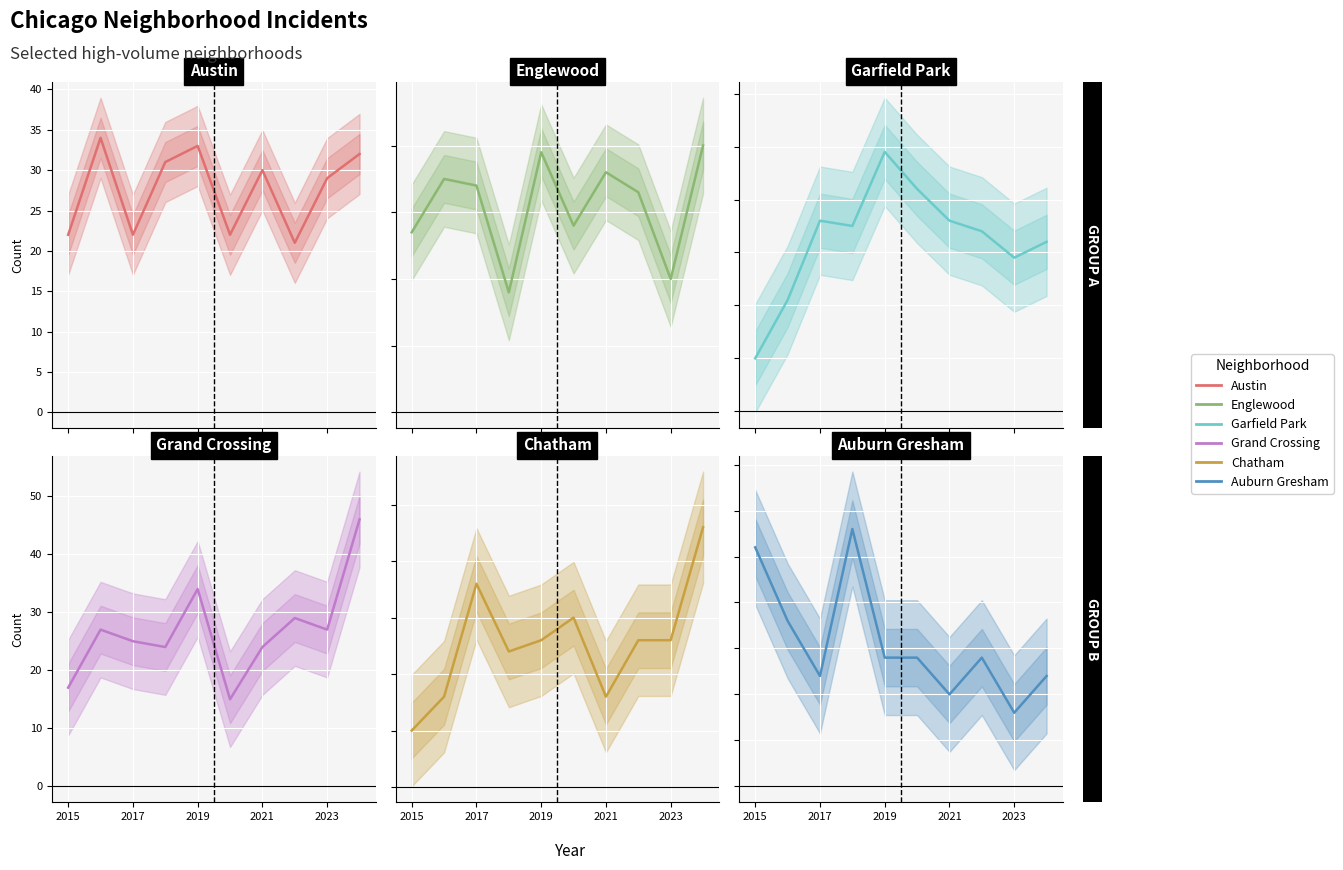

Is it true that Austin equals 43 at 2021?

False